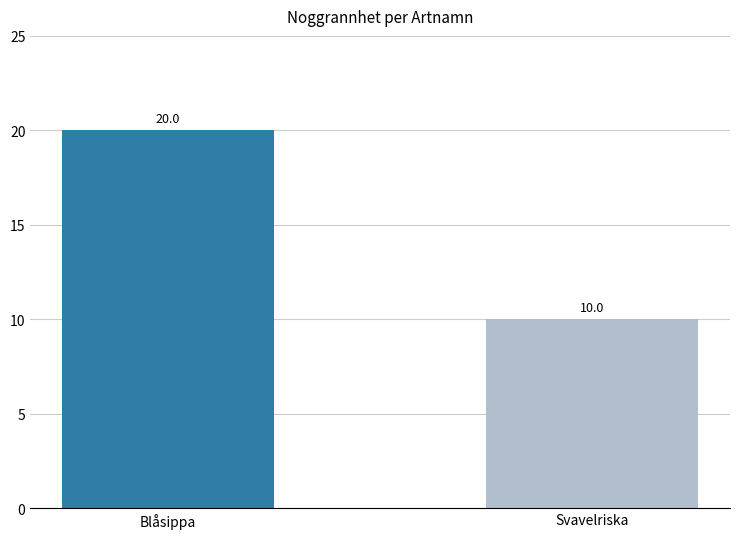

List the labels in order of value, smallest first.

Svavelriska, Blåsippa